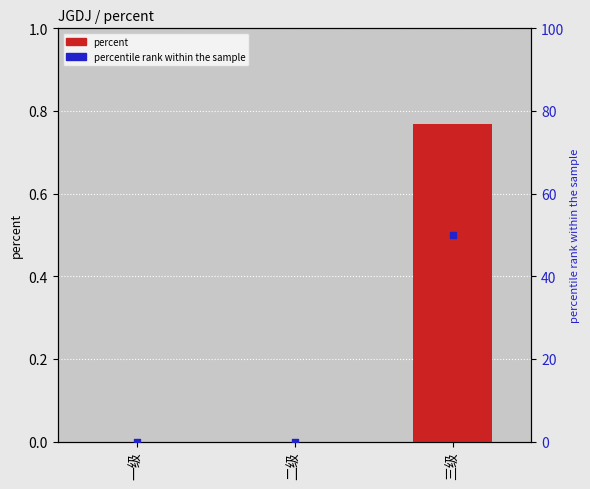

Which series has the largest Y range (max minus min)?

percentile rank within the sample